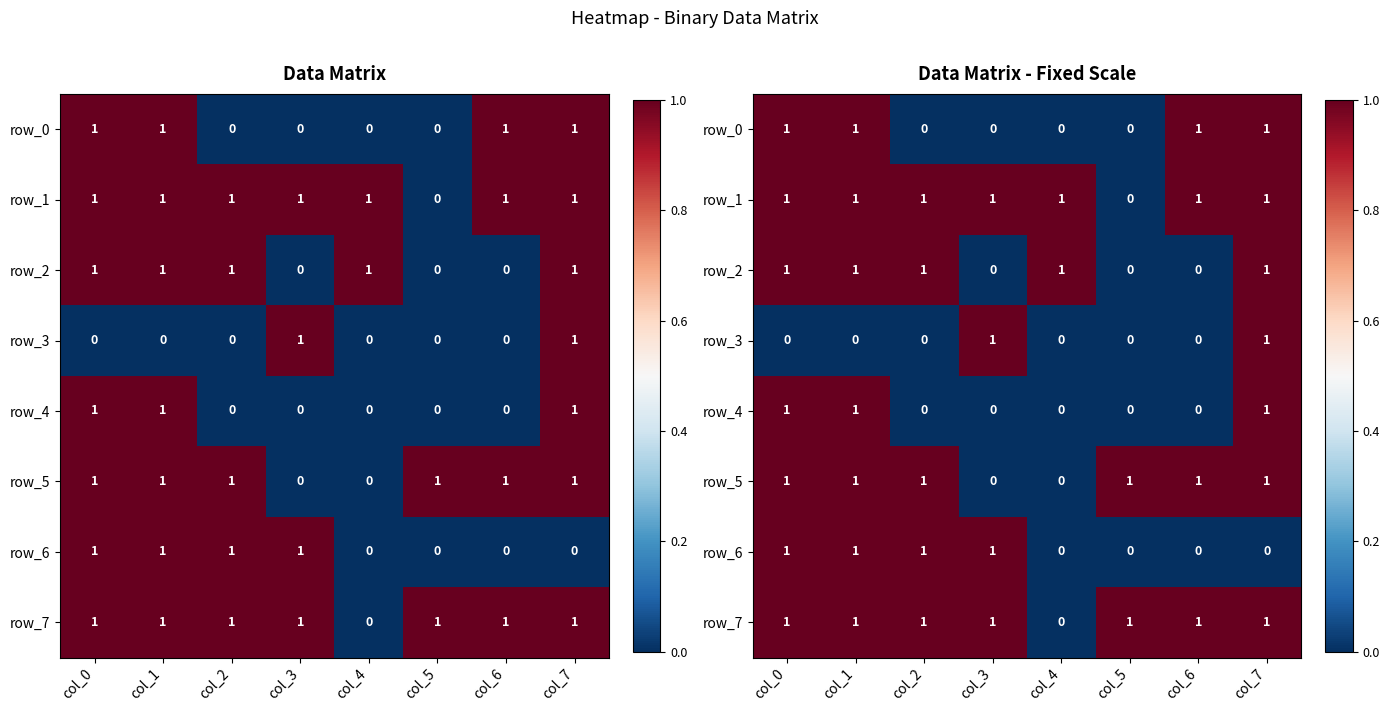

Count the number of categories in the chart.

8